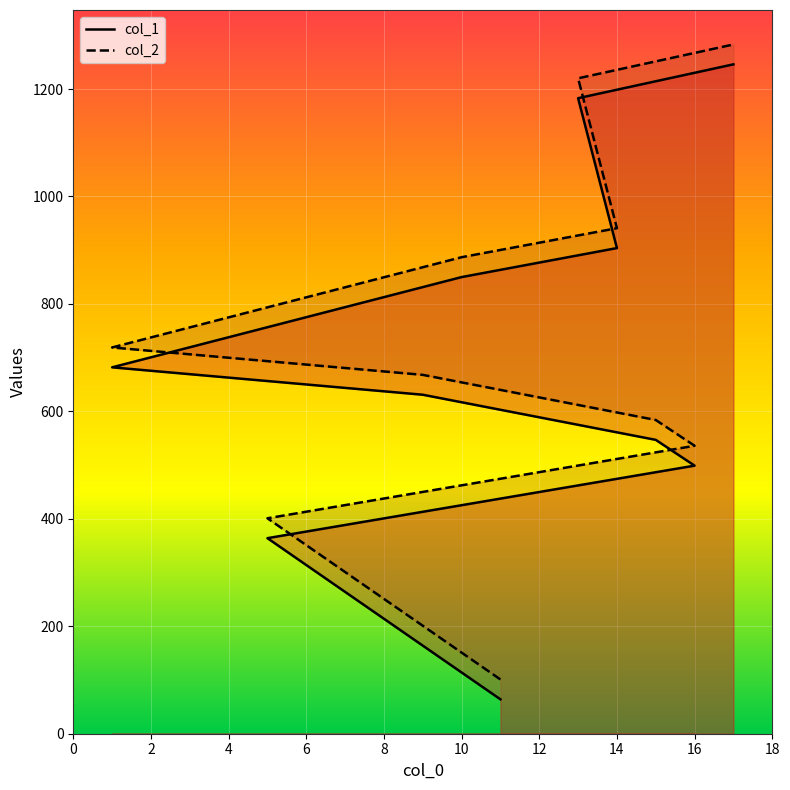

Reading left to right, what are all the values shown in this chart?

col_1: 11=64	5=364	16=499	15=547	9=631	1=682	10=850	14=904	13=1183	17=1246
col_2: 11=101	5=401	16=536	15=584	9=668	1=719	10=887	14=941	13=1220	17=1283